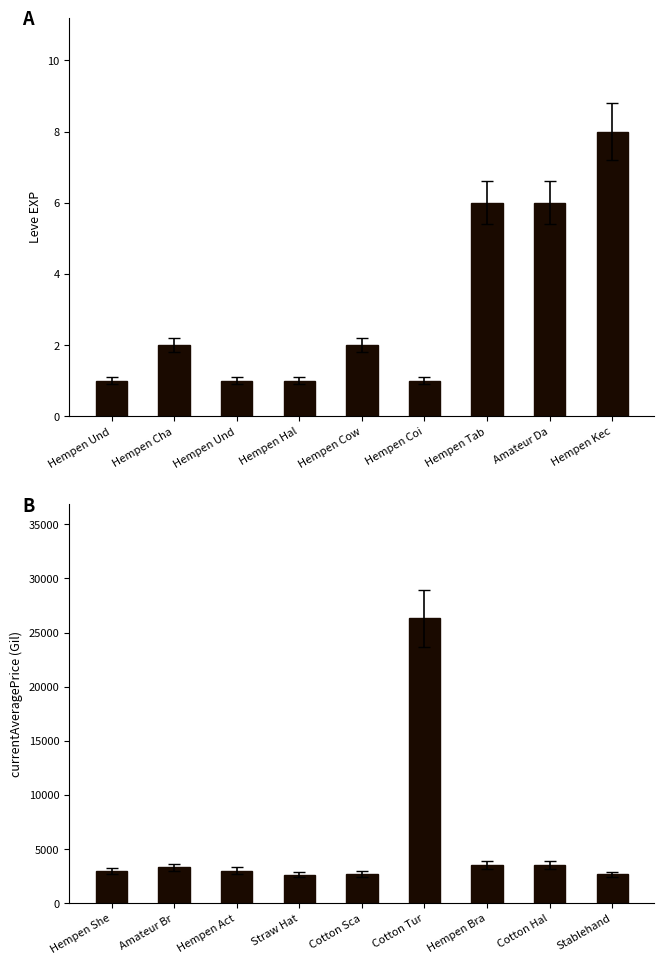

Reading left to right, what are all the values shown in this chart?

Leve EXP: 1	2	1	1	2	1	6	6	8
currentAveragePrice: 3001	3316	3008	2658	2670	26304	3539	3543	2666